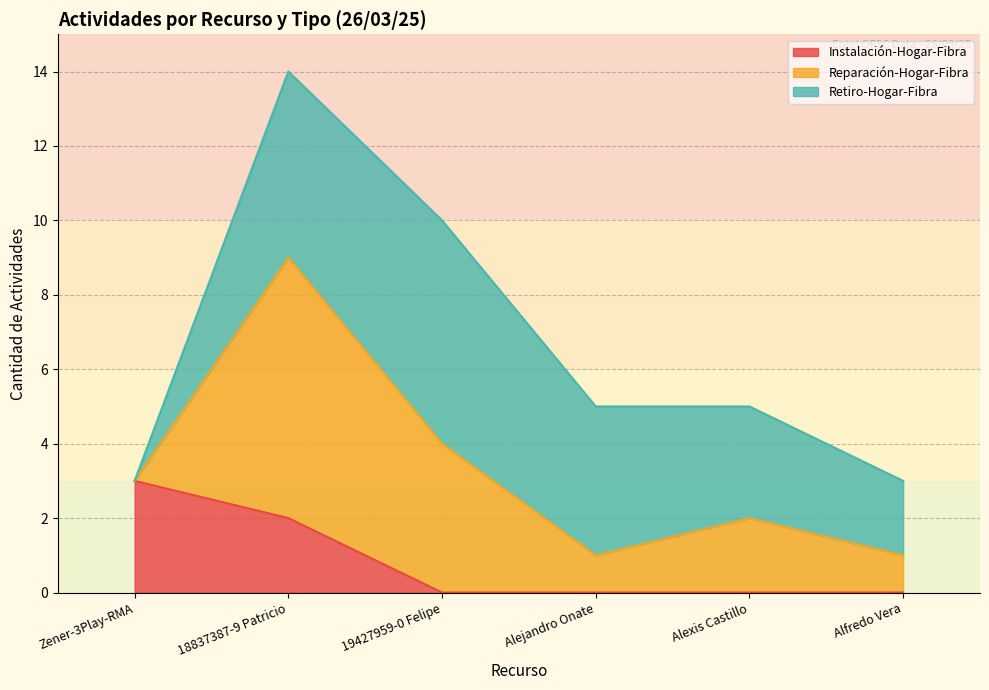

Which category has the highest value in the Reparación-Hogar-Fibra series?

18837387-9 Patricio